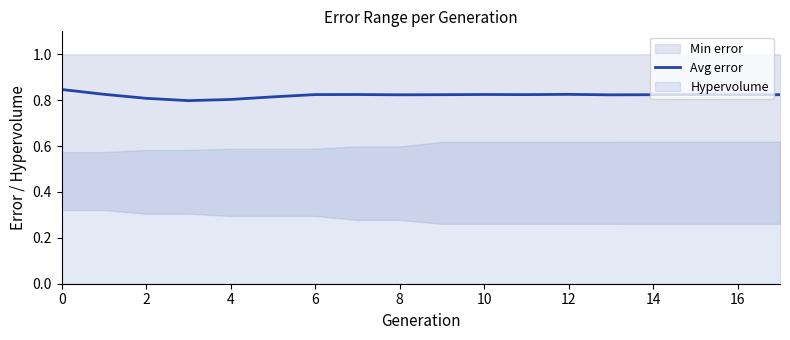

What is the label of the 14th point from the left?

13